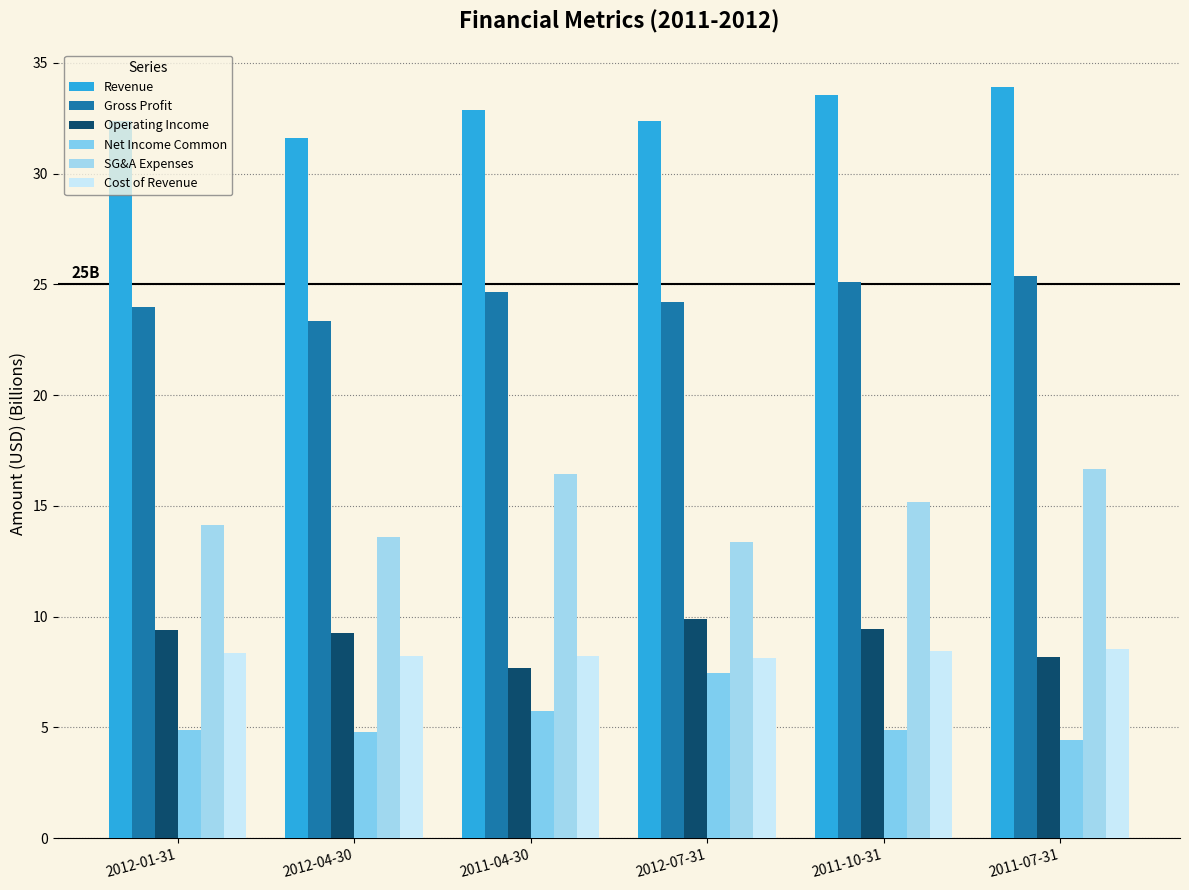

Rank the series by their maximum value, from lowest to highest.

Net Income Common, Cost of Revenue, Operating Income, SG&A Expenses, Gross Profit, Revenue